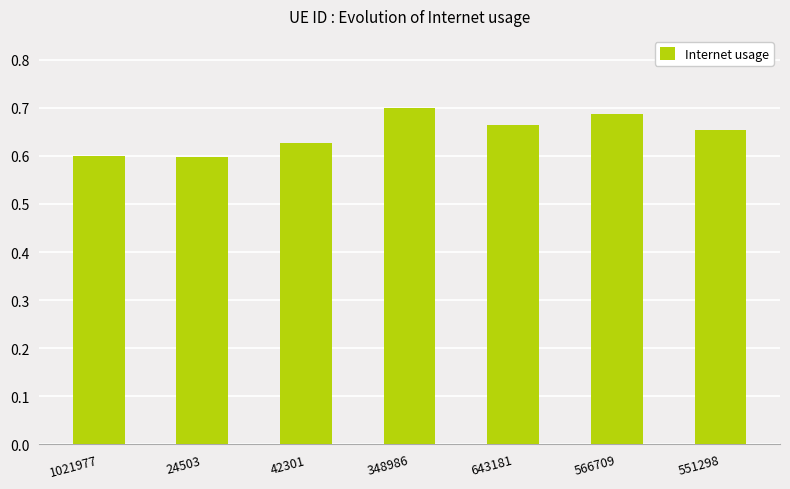

Count the number of categories in the chart.

7